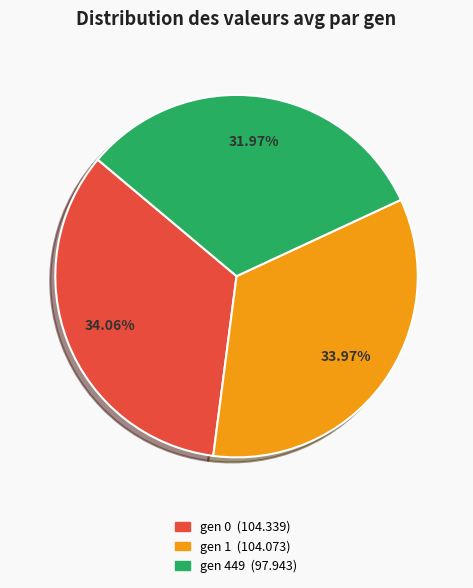

To the nearest percent, what is the average slice percentage?

33%